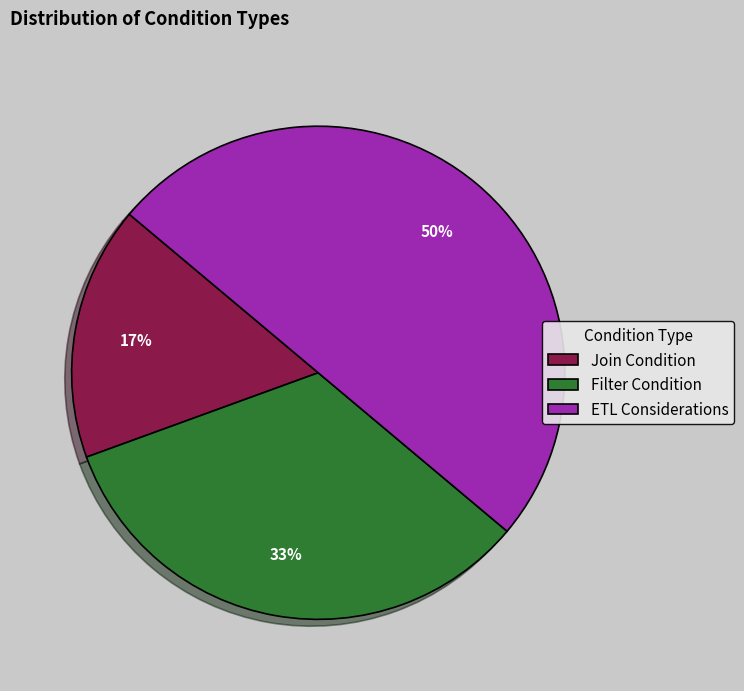

To the nearest percent, what is the difference between the Join Condition and ETL Considerations slice percentages?

33%